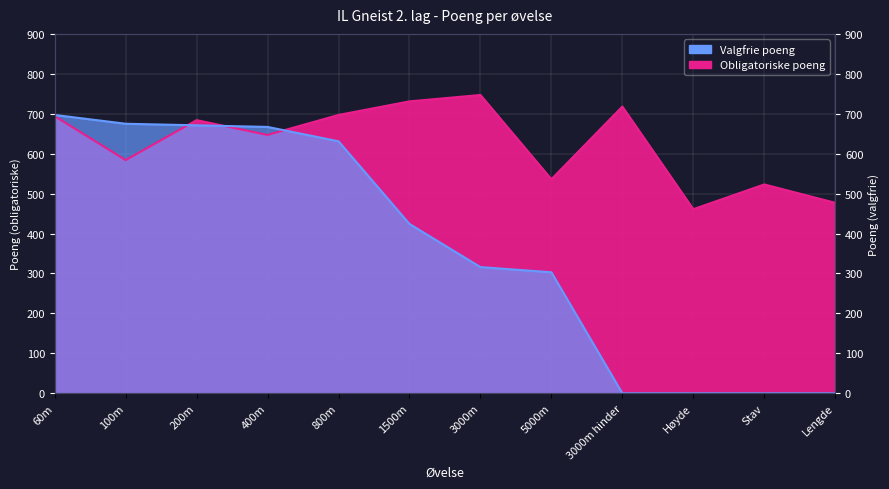

Reading left to right, transcribe all the data shown in this chart.

Obligatoriske poeng: 694	584	684	647	697	731	747	536	718	461	523	477
Valgfrie poeng: 697	675	671	667	631	424	316	303	0	0	0	0